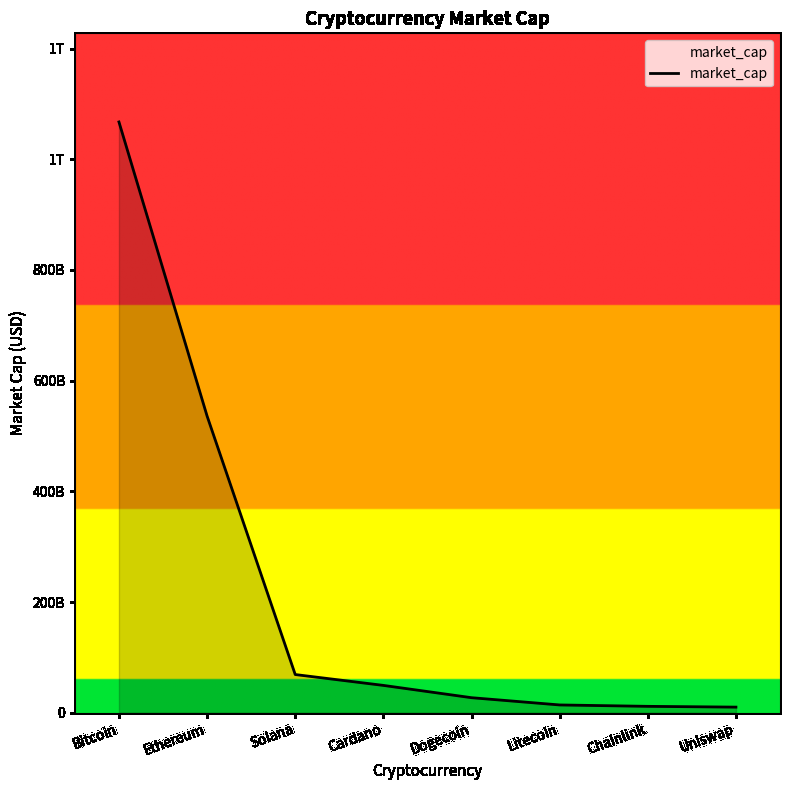

Count the number of data series in this chart.

1